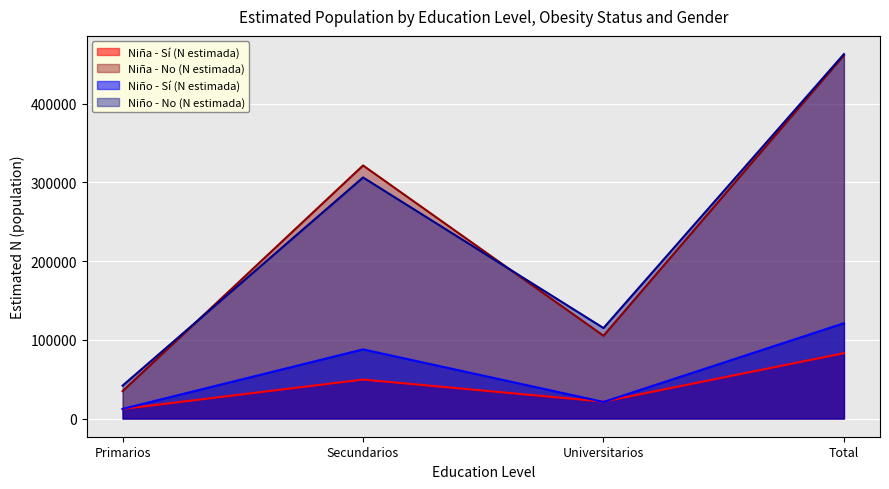

The Niña - No (N estimada) series shows 461420 at Total. True or false?

True